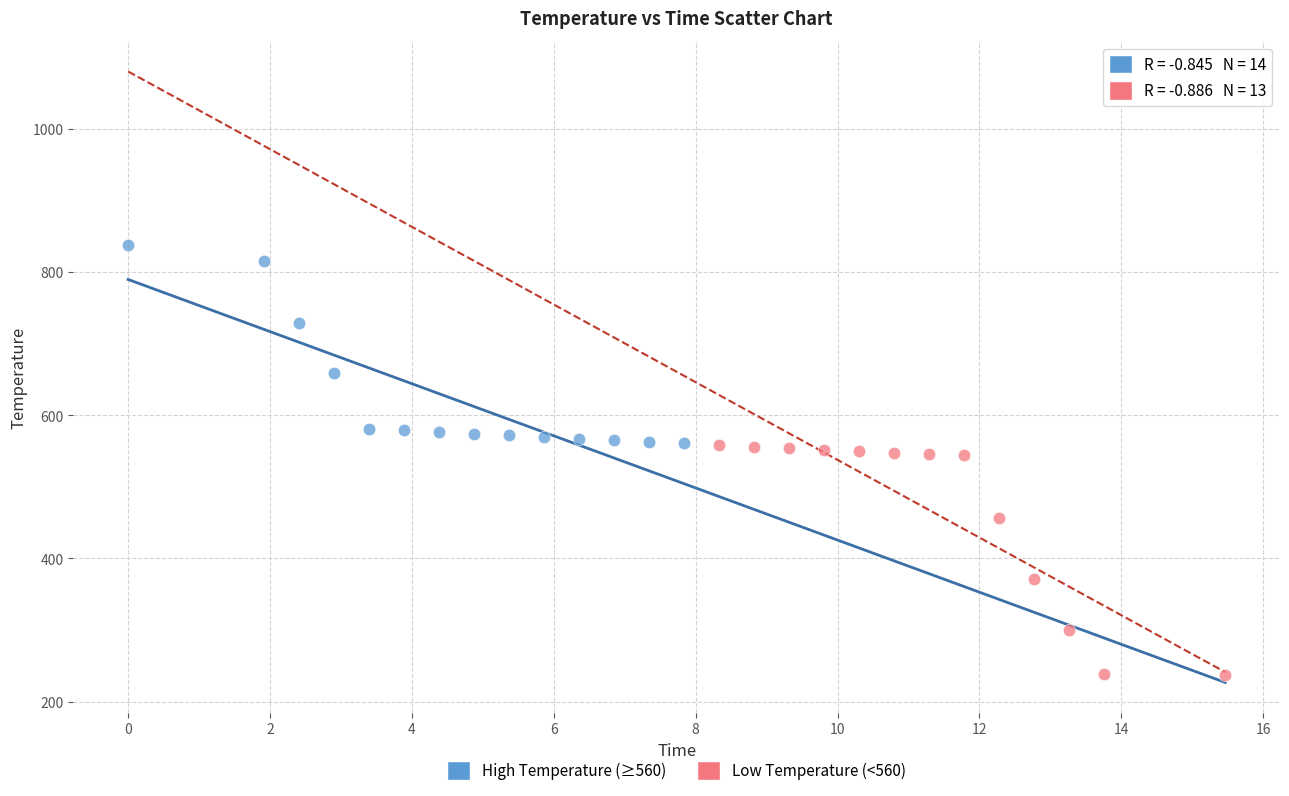

Which series has the largest Y range (max minus min)?

Low Temperature (<560)